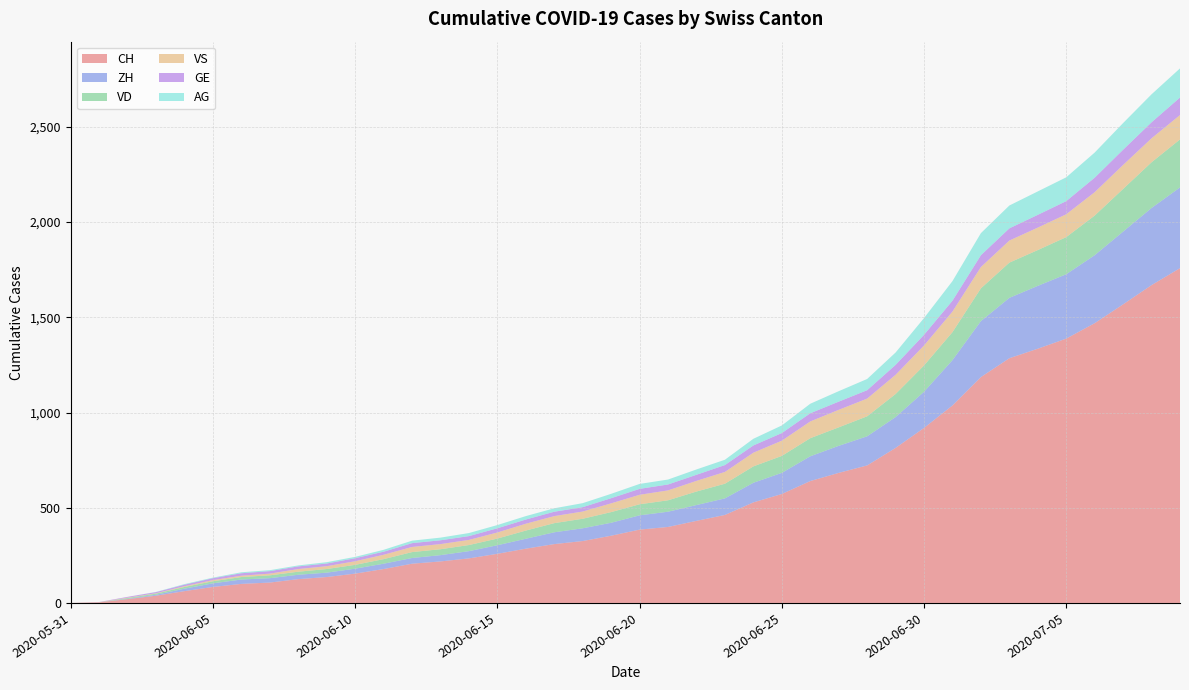

Reading right to left, transcribe all the data shown in this chart.

CH: 1758	1669	1568	1469	1388	1335	1285	1186	1037	919	814	722	683	640	572	528	462	431	399	385	353	325	309	285	258	234	218	206	178	154	136	125	107	100	84	62	38	20	3	0
ZH: 424	405	382	357	338	330	317	294	238	190	162	153	142	130	111	103	87	83	80	75	68	67	62	52	45	38	33	30	28	26	23	23	23	23	19	13	5	2	0	0
VD: 252	240	224	208	195	188	185	172	147	138	121	105	97	95	89	86	77	71	60	58	56	50	48	43	35	32	31	31	24	20	19	16	15	13	11	9	6	4	0	0
VS: 128	126	126	123	120	118	116	112	108	105	101	93	92	88	80	72	62	56	52	50	46	38	37	36	32	27	27	27	23	19	15	14	9	7	6	4	2	2	1	0
GE: 92	84	80	76	69	67	64	62	57	56	52	44	43	43	40	38	36	32	31	31	27	23	23	22	22	20	20	20	16	16	14	14	13	13	10	8	6	4	1	0
AG: 153	147	140	132	125	123	120	116	103	88	65	59	55	50	40	35	28	28	26	26	23	21	18	18	17	16	14	13	10	7	7	5	5	5	3	3	1	0	0	0